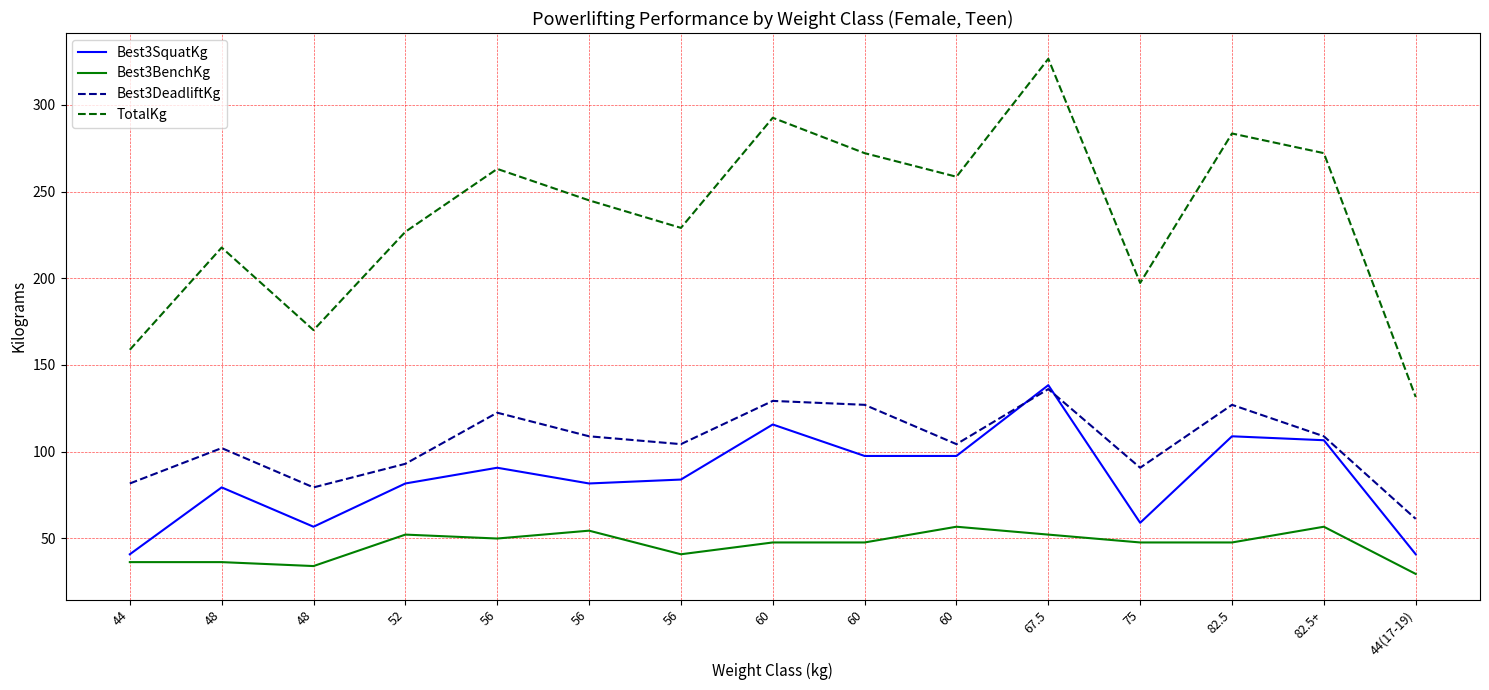

What are all the series names shown in the legend?

Best3SquatKg, Best3BenchKg, Best3DeadliftKg, TotalKg